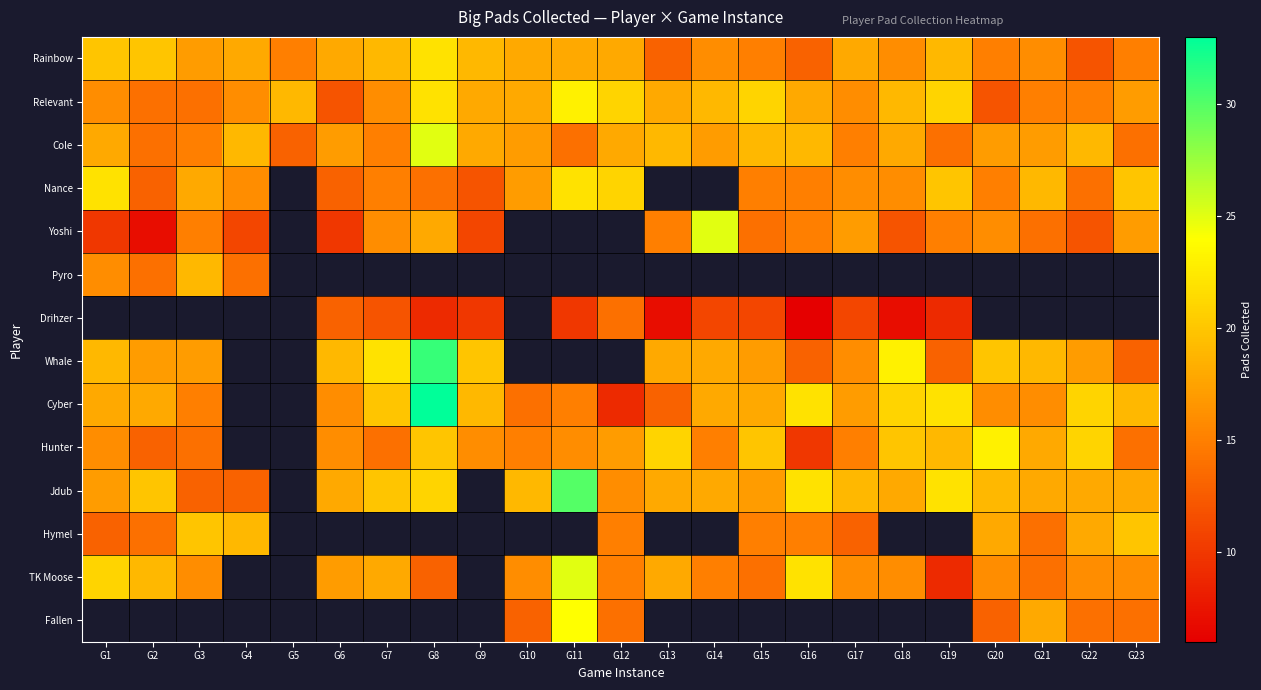

Which series has the largest total across all categories?

Relevant